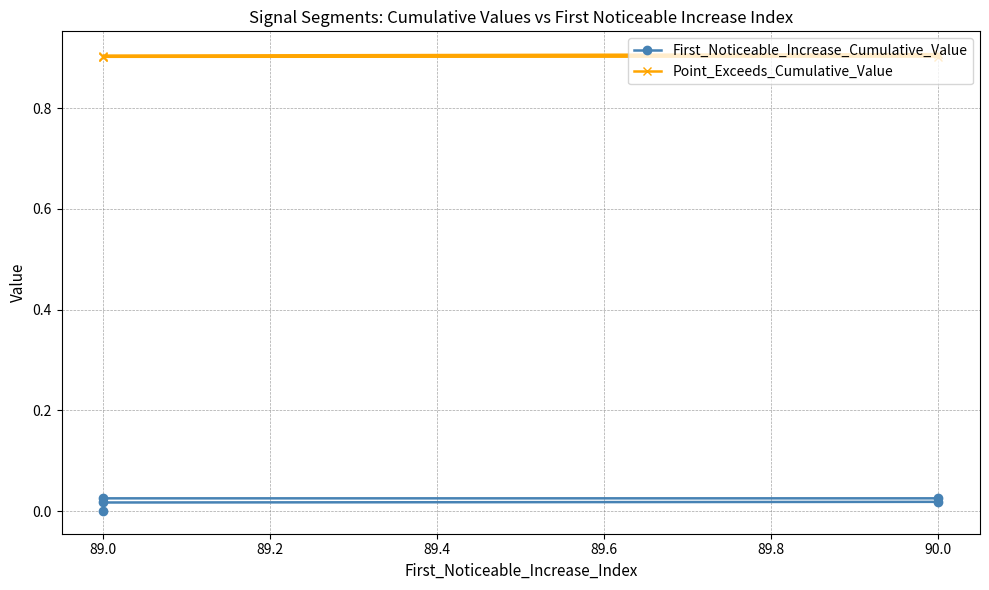

What are all the series names shown in the legend?

First_Noticeable_Increase_Cumulative_Value, Point_Exceeds_Cumulative_Value